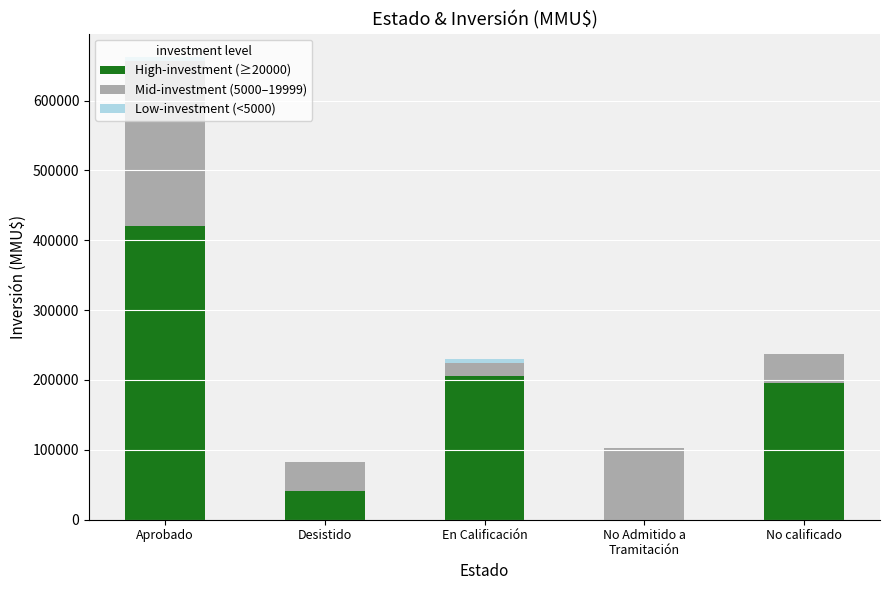

The High-investment (≥20000) series shows 40425 at Desistido. True or false?

True